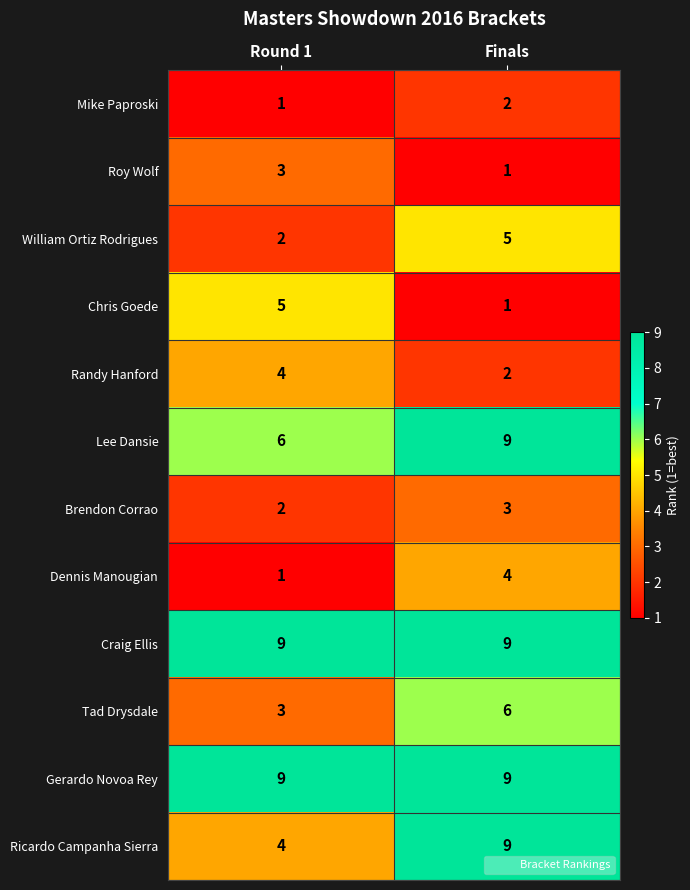

Reading right to left, transcribe all the data shown in this chart.

Mike Paproski: 2	1
Roy Wolf: 1	3
William Ortiz Rodrigues: 5	2
Chris Goede: 1	5
Randy Hanford: 2	4
Lee Dansie: 9	6
Brendon Corrao: 3	2
Dennis Manougian: 4	1
Craig Ellis: 9	9
Tad Drysdale: 6	3
Gerardo Novoa Rey: 9	9
Ricardo Campanha Sierra: 9	4